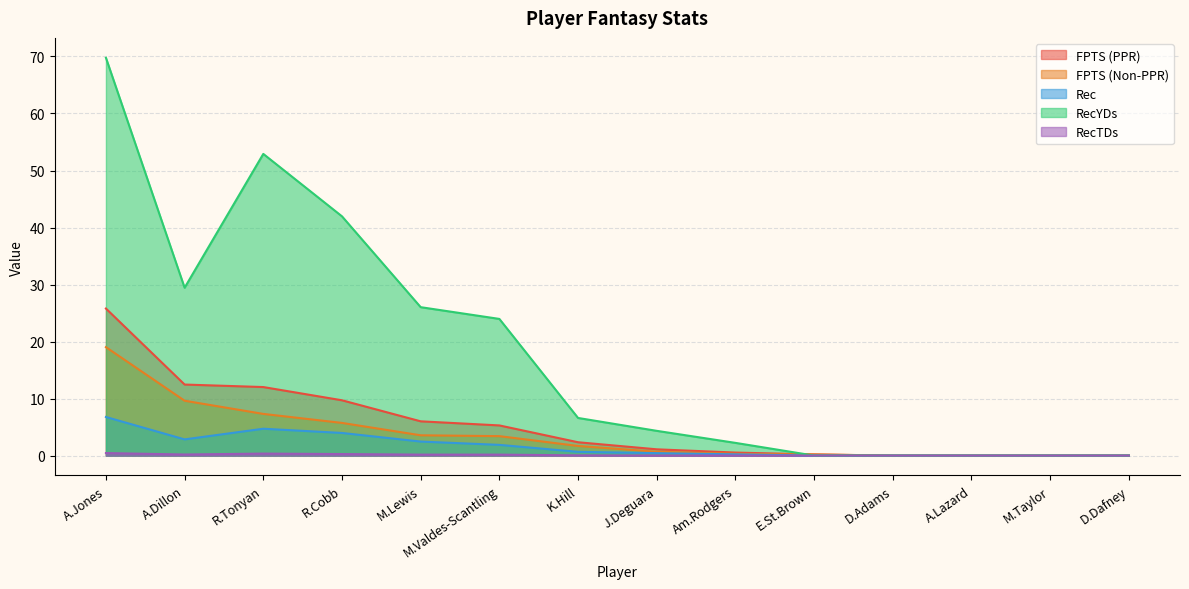

The value of FPTS (PPR) at K.Hill is 1.6. True or false?

False